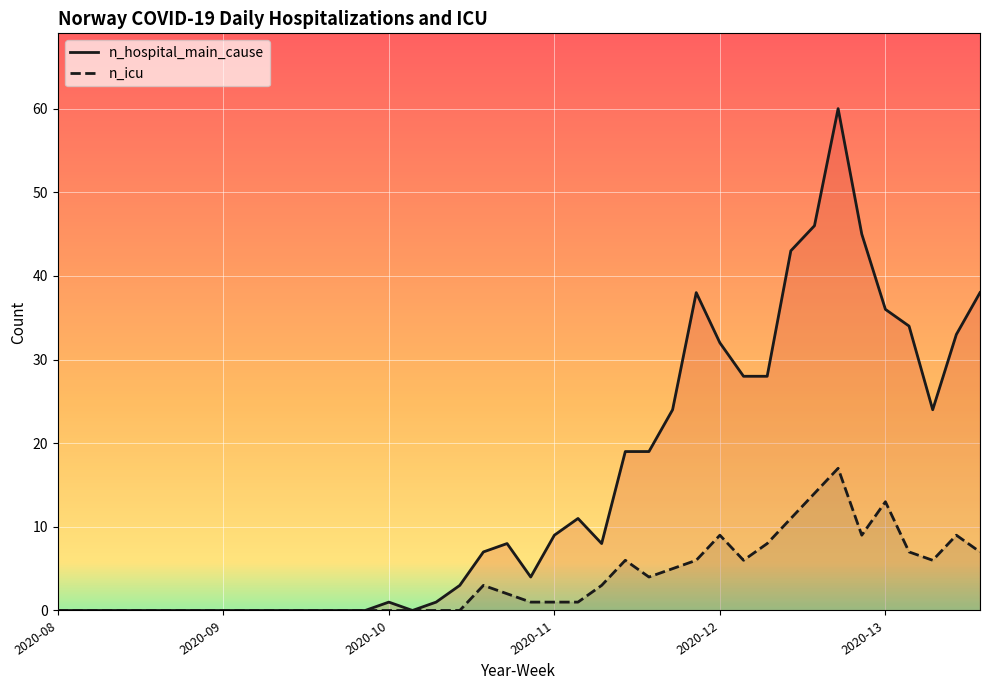

What is the maximum value for n_icu?

17